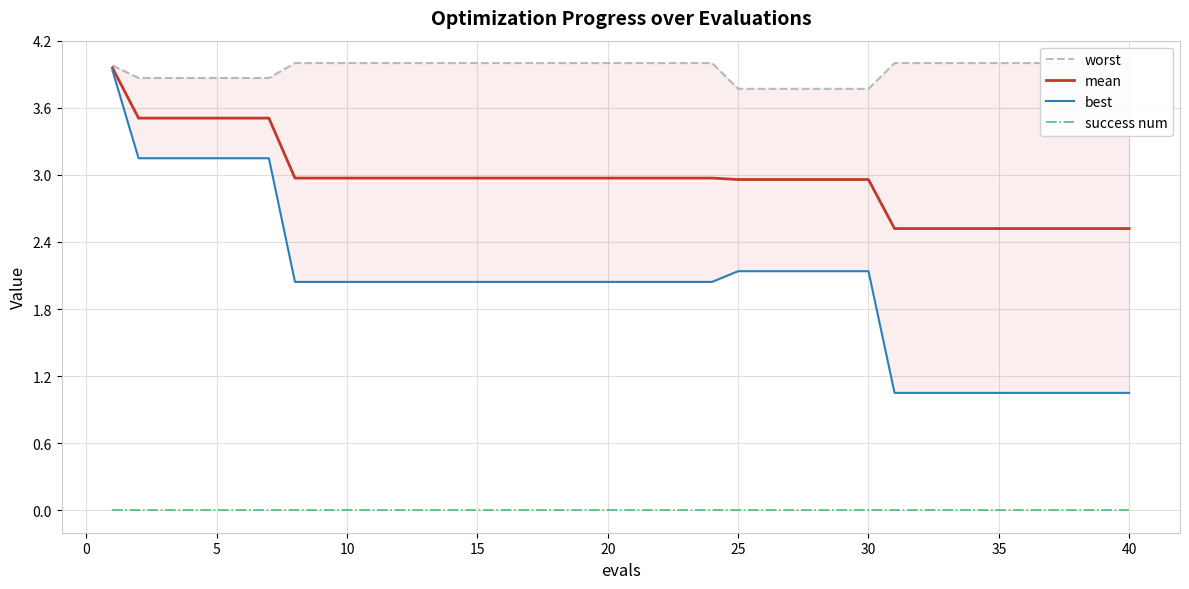

How many lines are shown in the chart?

4